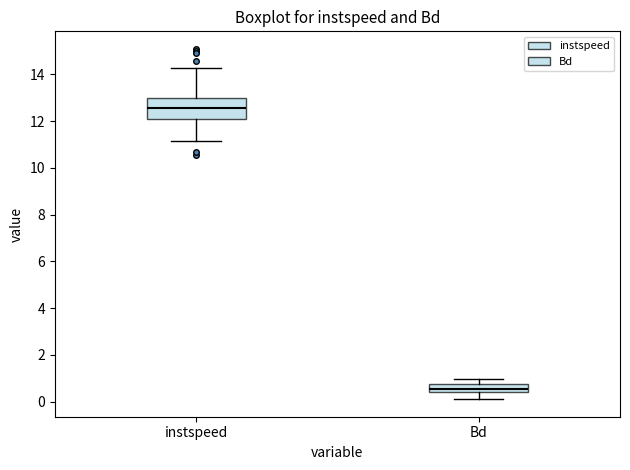

Comparing the boxes themselves (not the whiskers), which one is the tallest?

instspeed